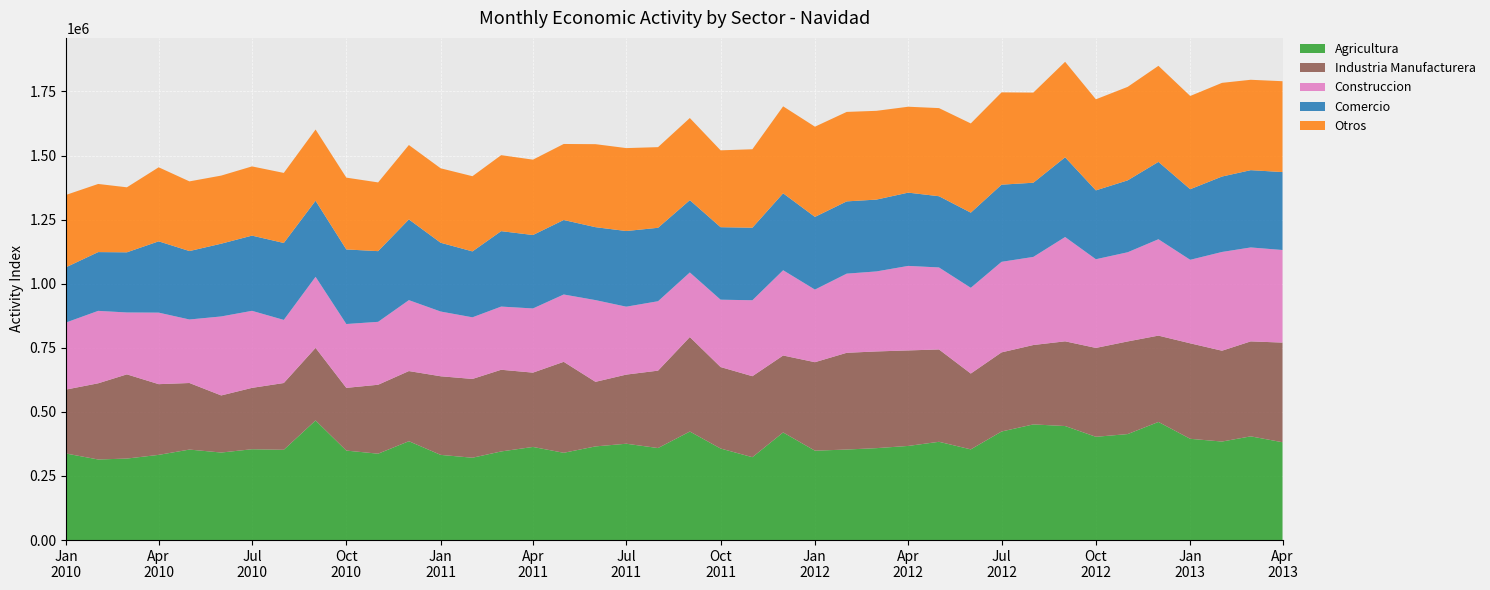

Reading right to left, list all the values displayed in this chart.

Agricultura: 381693	404653	384388	395077	460810	413507	402926	444897	451243	423586	353856	383424	367295	358676	353240	348758	419912	323384	357194	423445	359028	375886	365445	340539	363334	345791	321248	332351	385700	337025	349083	466678	352230	354394	341524	353086	332403	318030	314403	337418
Industria Manufacturera: 388736	370498	354365	372544	336806	361416	346725	330485	309715	308672	295814	360238	372580	377250	377366	345227	300163	315910	317858	368607	302005	269663	251886	354888	289947	318643	307366	306723	273653	268928	244728	283209	260494	239392	222724	259682	275875	328456	297207	250059
Construccion: 361226	366459	385242	325775	376033	347893	345985	406910	343726	353275	334509	319931	329730	312135	308809	283242	332665	296319	262754	252031	270784	264959	318857	262663	250330	246493	240445	252562	276704	245461	249084	277168	246219	300565	308176	247785	279033	241453	282613	261857
Comercio: 304034	301482	294210	275419	301719	280526	268650	310977	289397	300986	293137	277833	285825	280245	281888	283582	300147	283012	282803	281978	286470	295150	284499	290566	286483	294250	257095	268273	314900	275770	290928	296742	300128	293380	283875	266956	278153	234661	229267	215725
Otros: 354428	352620	365501	363691	374744	364707	355211	372565	351607	360047	348096	343805	335143	346266	349073	351914	339202	306053	299866	320412	314626	323552	323828	296621	294023	296416	293347	290462	290246	268122	280160	277837	273297	270034	265651	271841	288854	253620	265805	282011